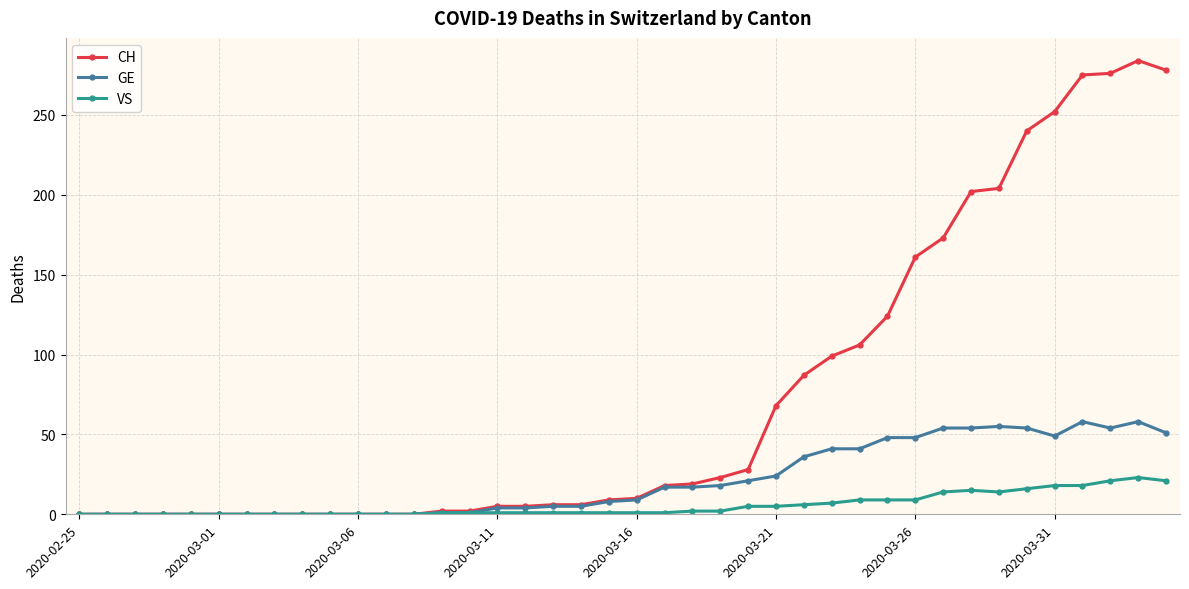

Count the number of categories in the chart.

40